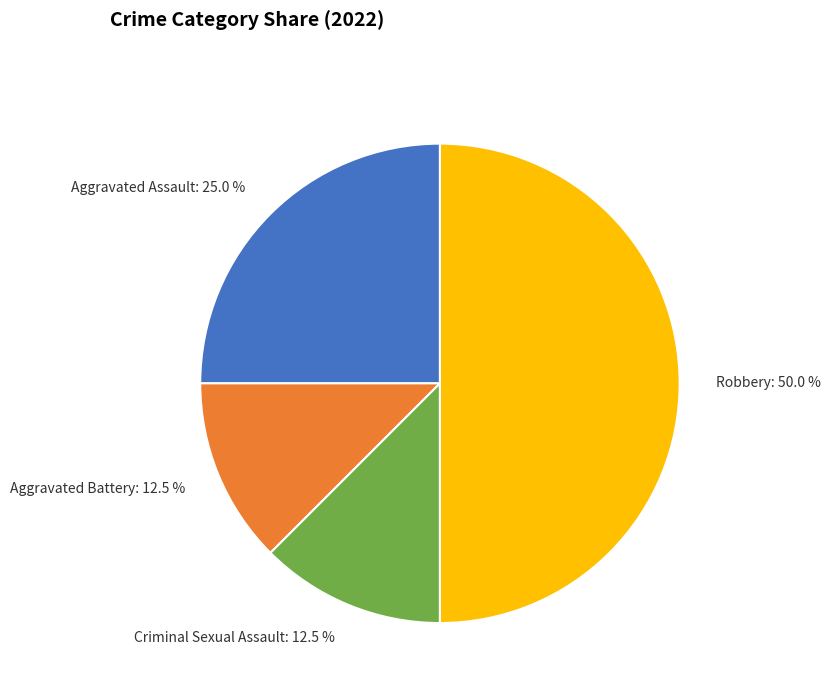

What is the ratio of the value at Robbery: 50.0 % to the value at Criminal Sexual Assault: 12.5 %?

4.0